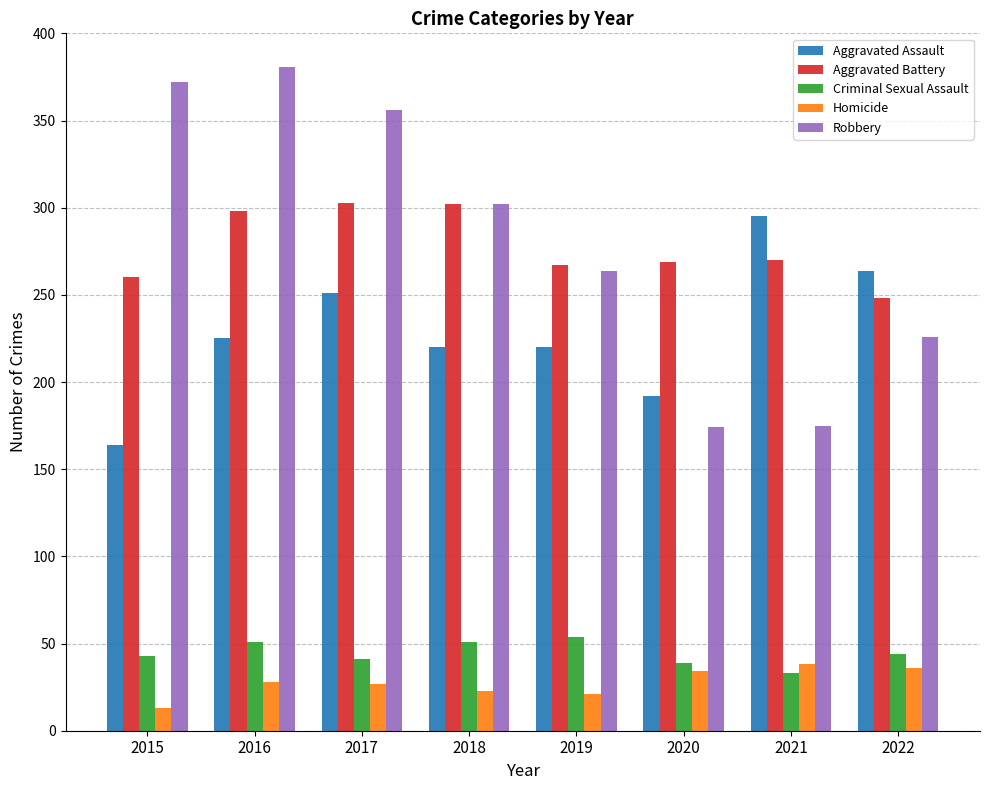

At 2017, list the series in order from largest to smallest.

Robbery, Aggravated Battery, Aggravated Assault, Criminal Sexual Assault, Homicide